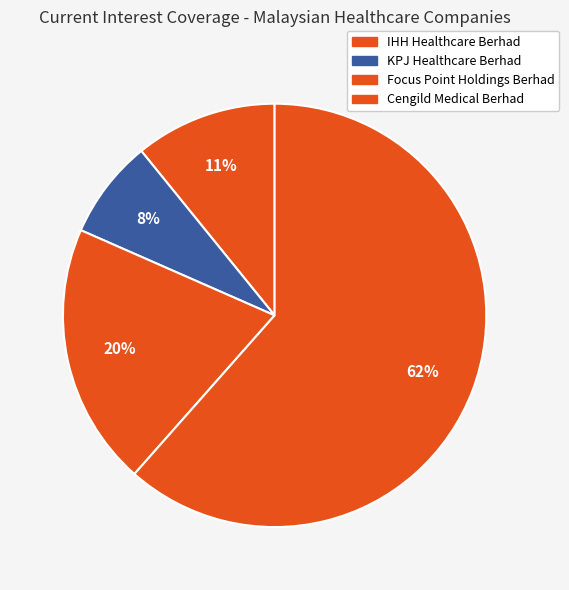

Is it true that KPJ Healthcare Berhad is 20% of the pie?

False